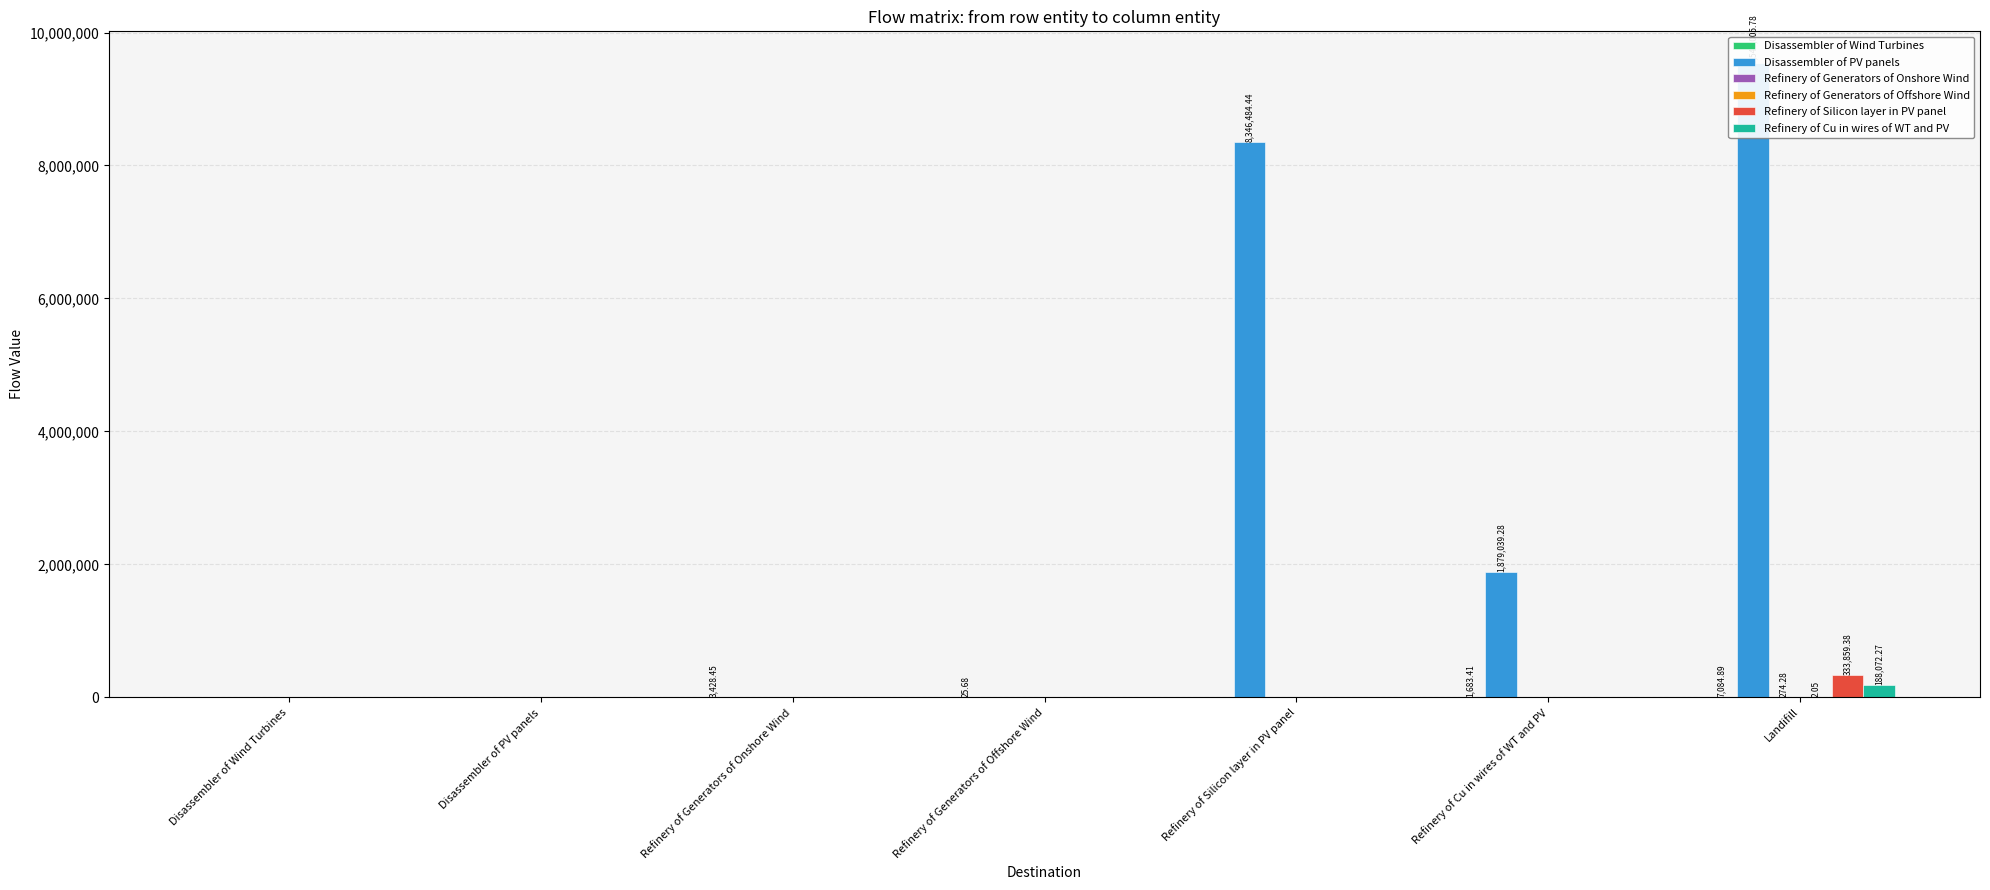

True or false: Refinery of Generators of Onshore Wind has a value of -88.7 at Refinery of Silicon layer in PV panel.

False